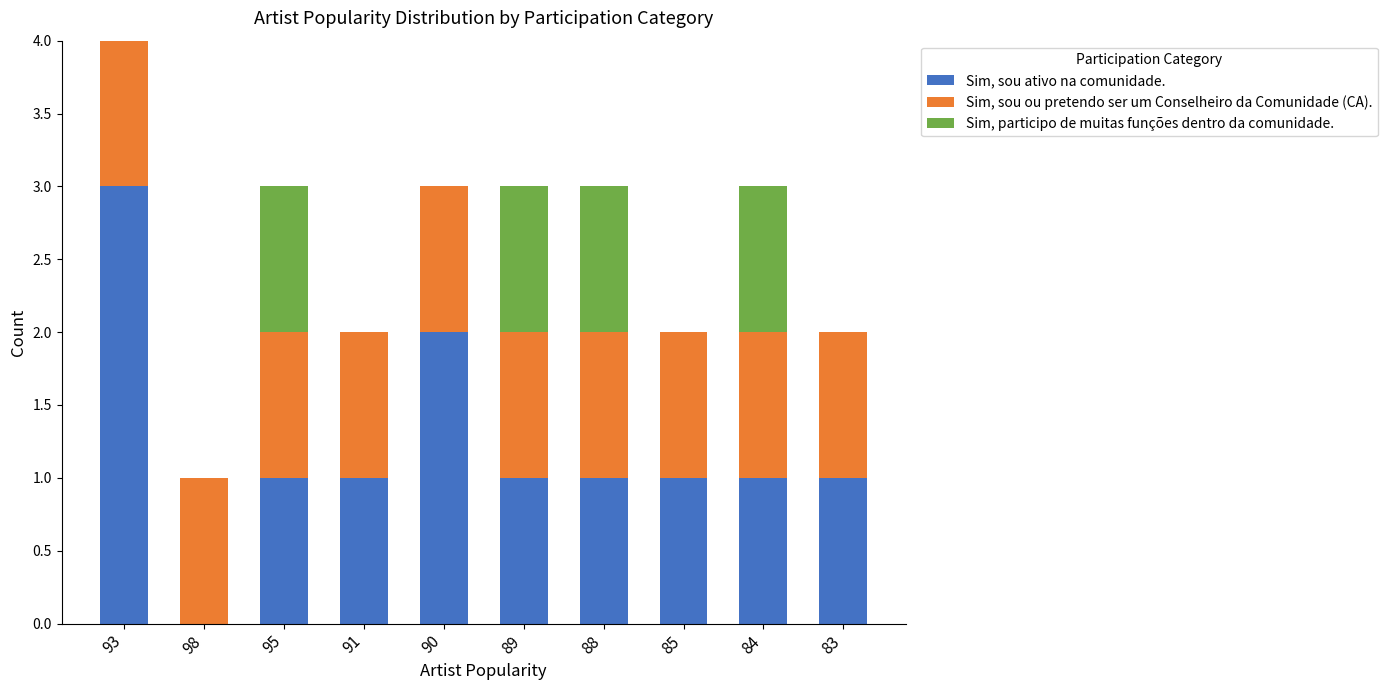

True or false: Sim, sou ativo na comunidade. has a value of 1 at 85.

True